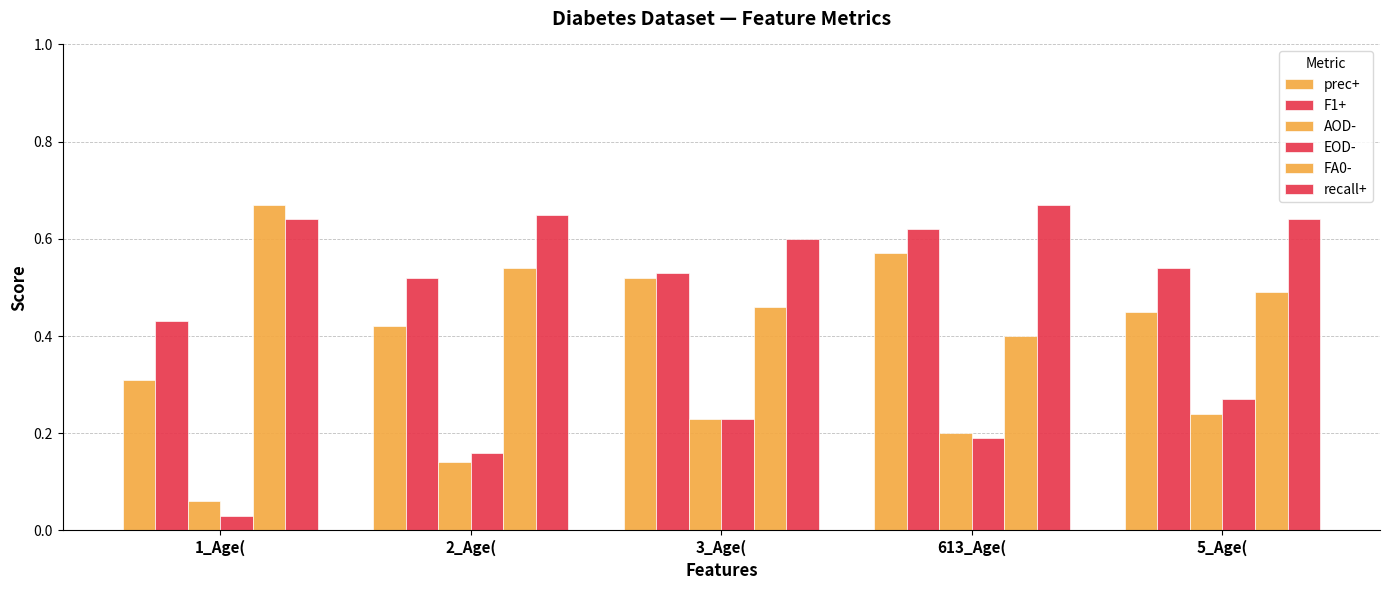

Reading right to left, what are all the values shown in this chart?

prec+: 5_Age(=0.5	613_Age(=0.6	3_Age(=0.5	2_Age(=0.4	1_Age(=0.3
F1+: 5_Age(=0.5	613_Age(=0.6	3_Age(=0.5	2_Age(=0.5	1_Age(=0.4
AOD-: 5_Age(=0.2	613_Age(=0.2	3_Age(=0.2	2_Age(=0.1	1_Age(=0.1
EOD-: 5_Age(=0.3	613_Age(=0.2	3_Age(=0.2	2_Age(=0.2	1_Age(=0.0
FA0-: 5_Age(=0.5	613_Age(=0.4	3_Age(=0.5	2_Age(=0.5	1_Age(=0.7
recall+: 5_Age(=0.6	613_Age(=0.7	3_Age(=0.6	2_Age(=0.7	1_Age(=0.6